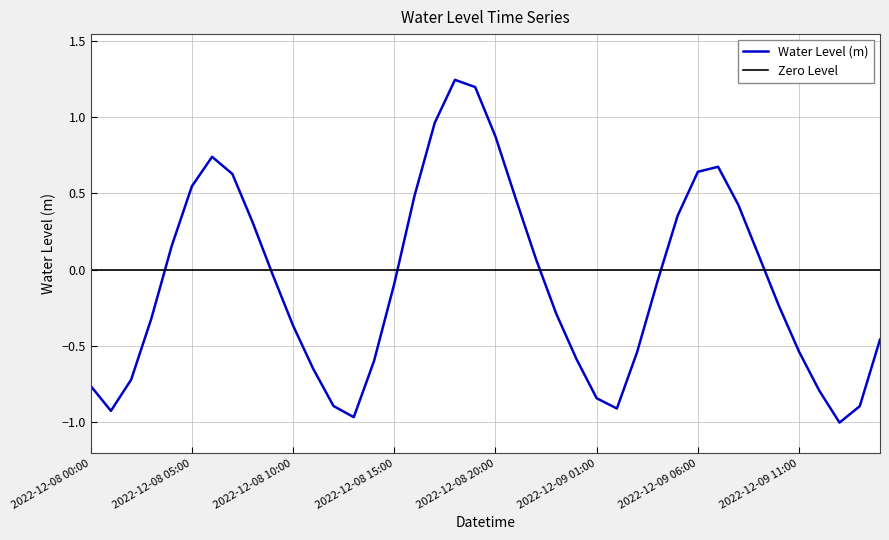

The chart shows a value of -0.2 at 2022-12-09 10:00. True or false?

True